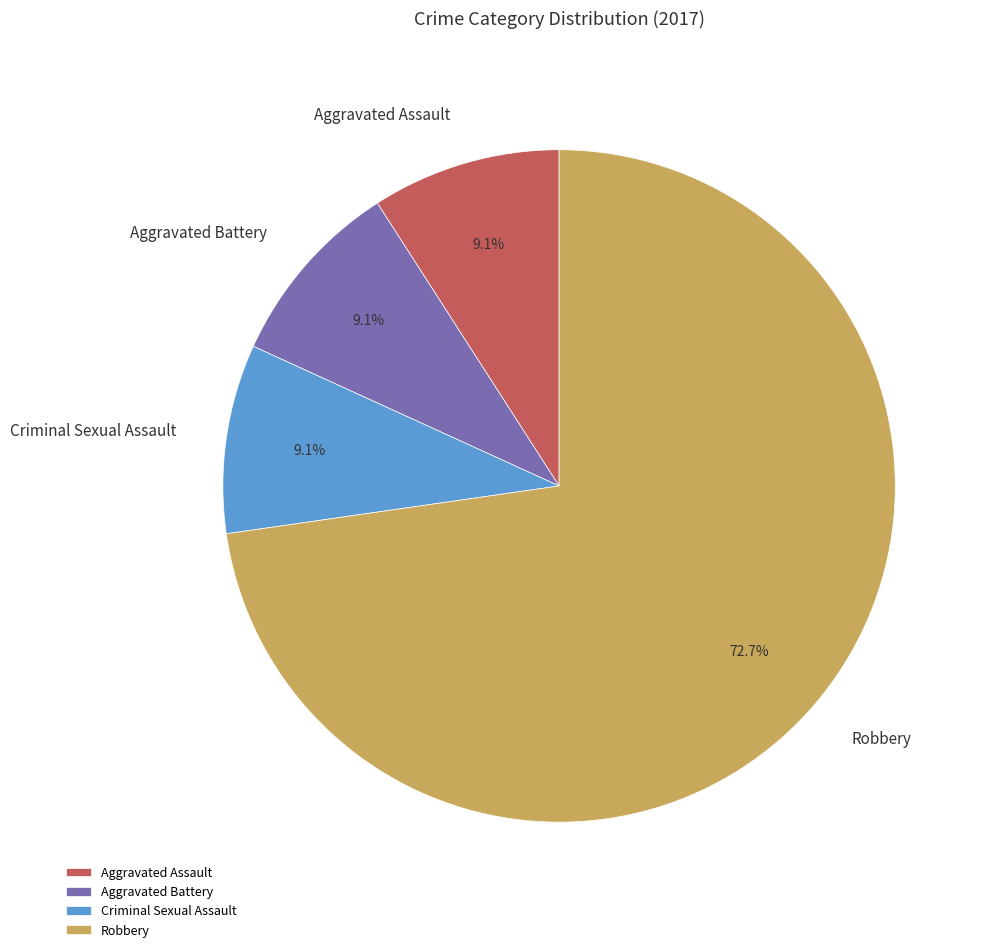

Count the number of slices in the pie.

4